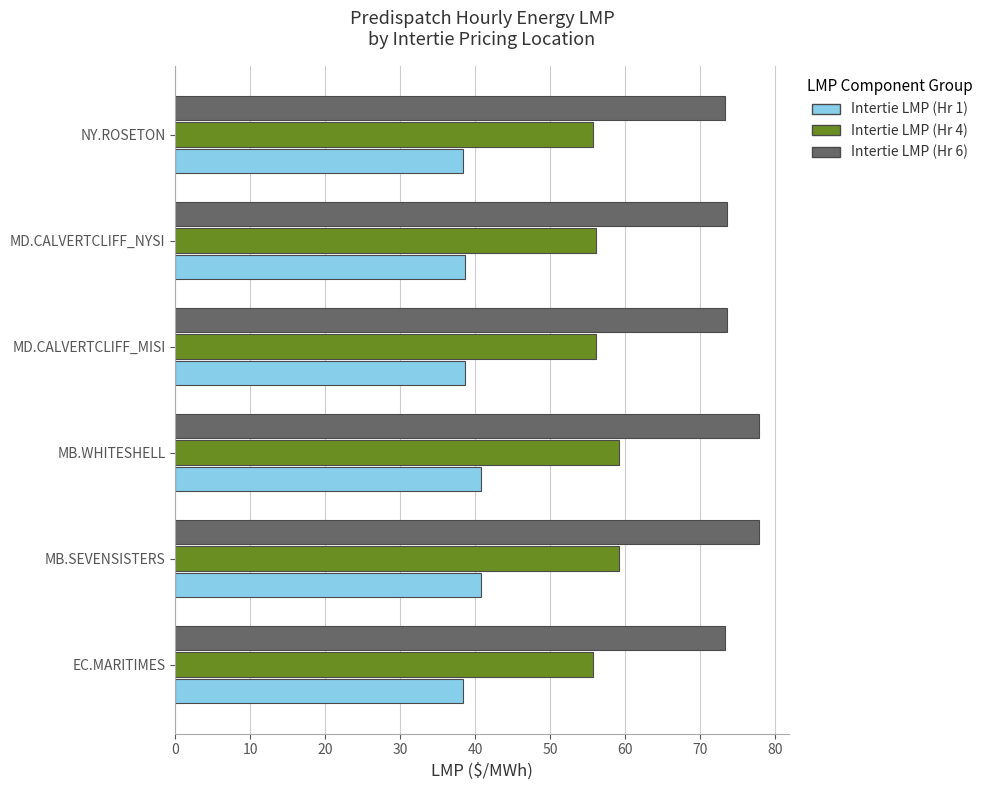

Is the value of Intertie LMP (Hr 1) at MD.CALVERTCLIFF_NYSI greater than the value of Intertie LMP (Hr 4) at EC.MARITIMES?

No